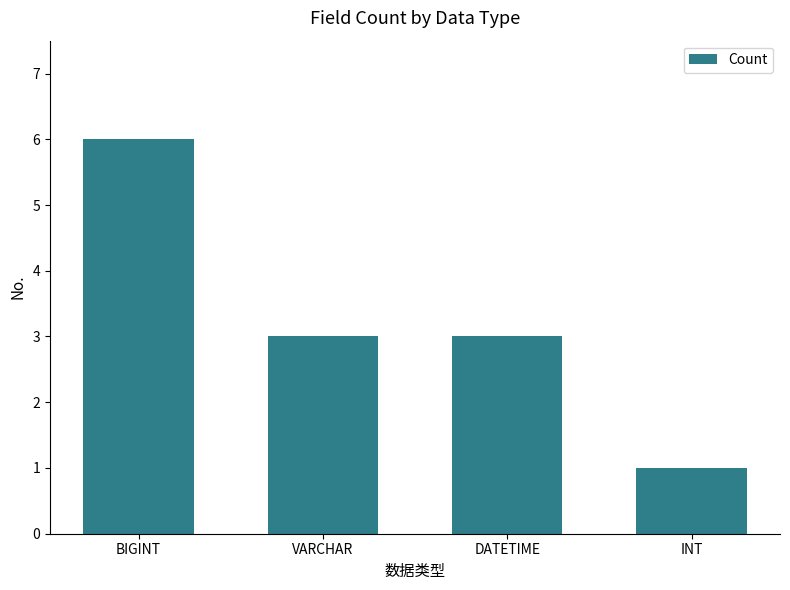

Reading left to right, list all the values displayed in this chart.

BIGINT=6	VARCHAR=3	DATETIME=3	INT=1